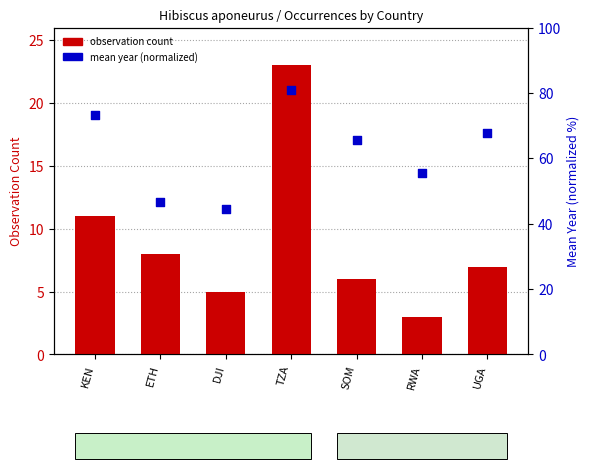

What are all the series names shown in the legend?

observation count, mean year (normalized)